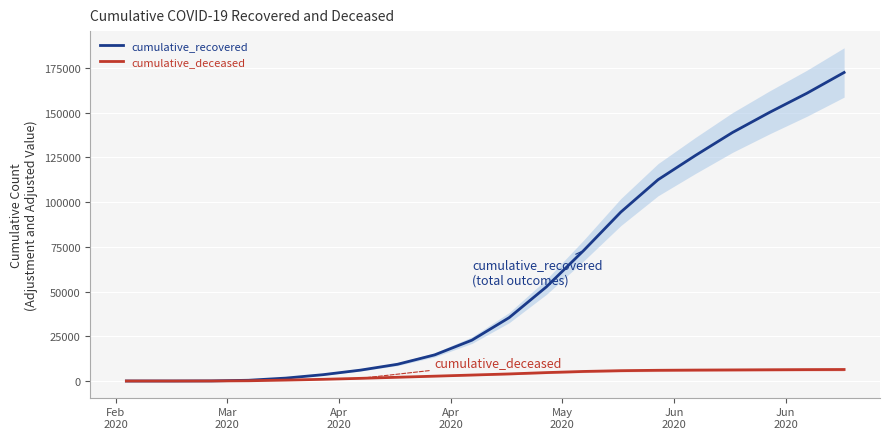

What is the highest value of the cumulative_recovered series?

172510